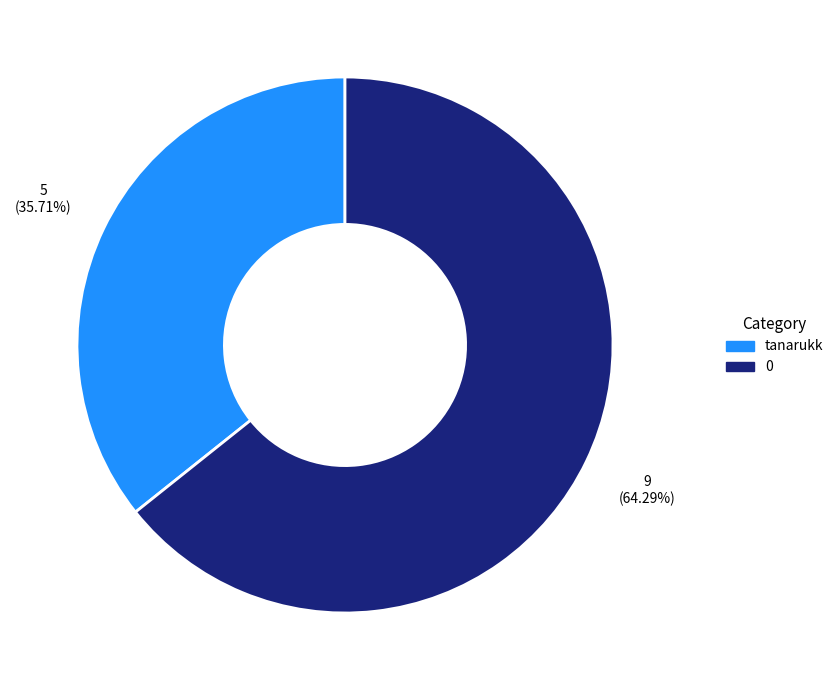

To the nearest percent, what percentage of the pie is tanarukk?

36%